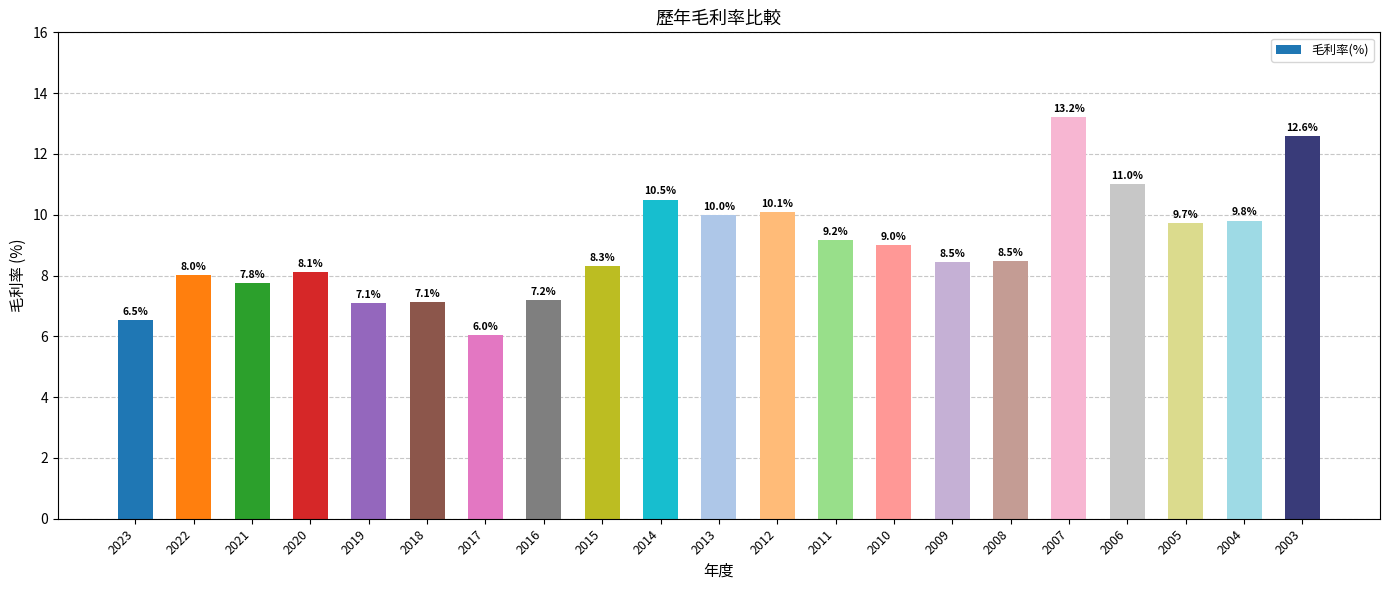

Is it true that the value at 2023 is 6.5?

True